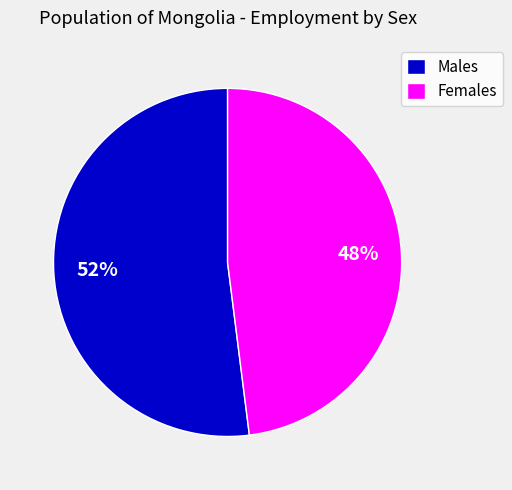

Count the number of slices in the pie.

2